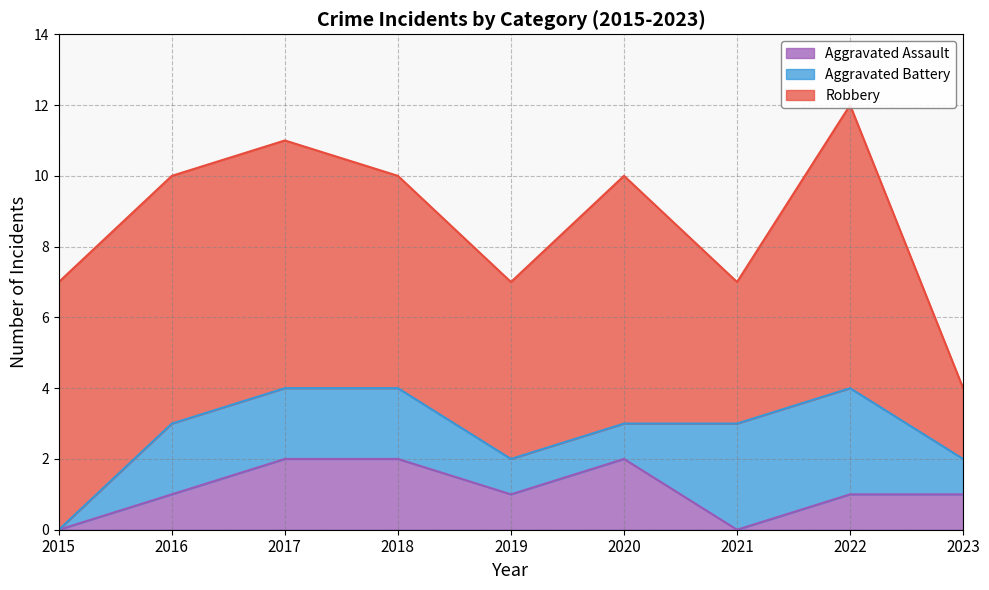

What is the difference between the maximum and minimum values in the Aggravated Assault series?

2